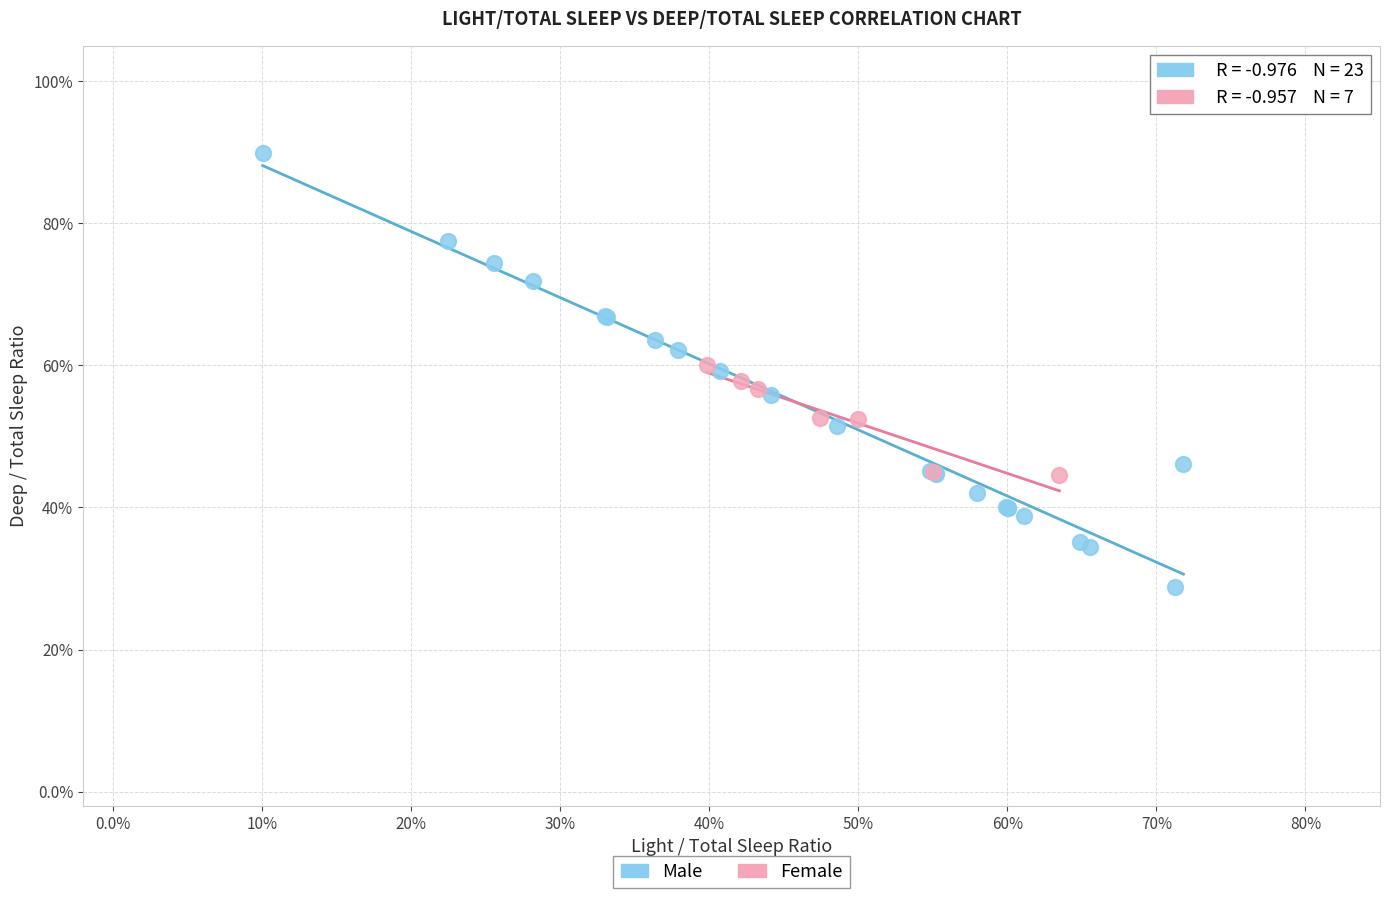

Which series reaches the maximum Y coordinate?

Male